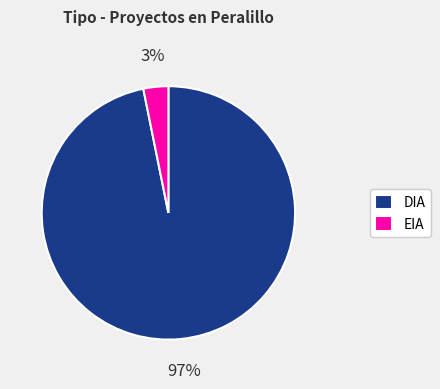

True or false: EIA accounts for 3% of the total.

True